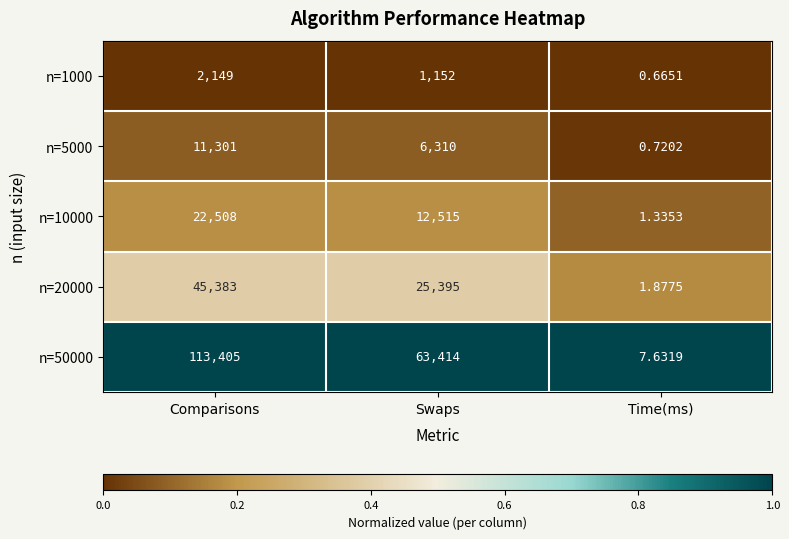

At which label is n=5000 closest to 5650?

Swaps